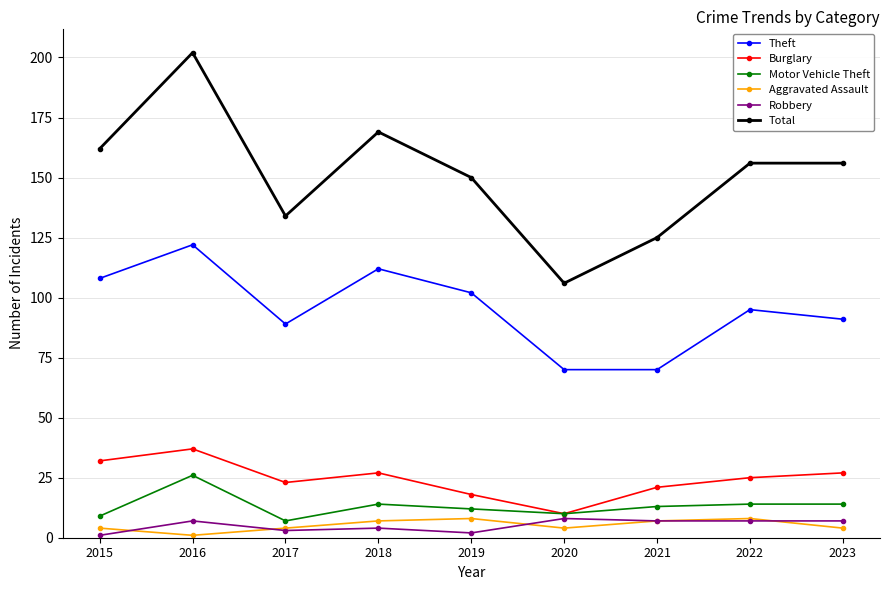

How many categories are shown in the chart?

9